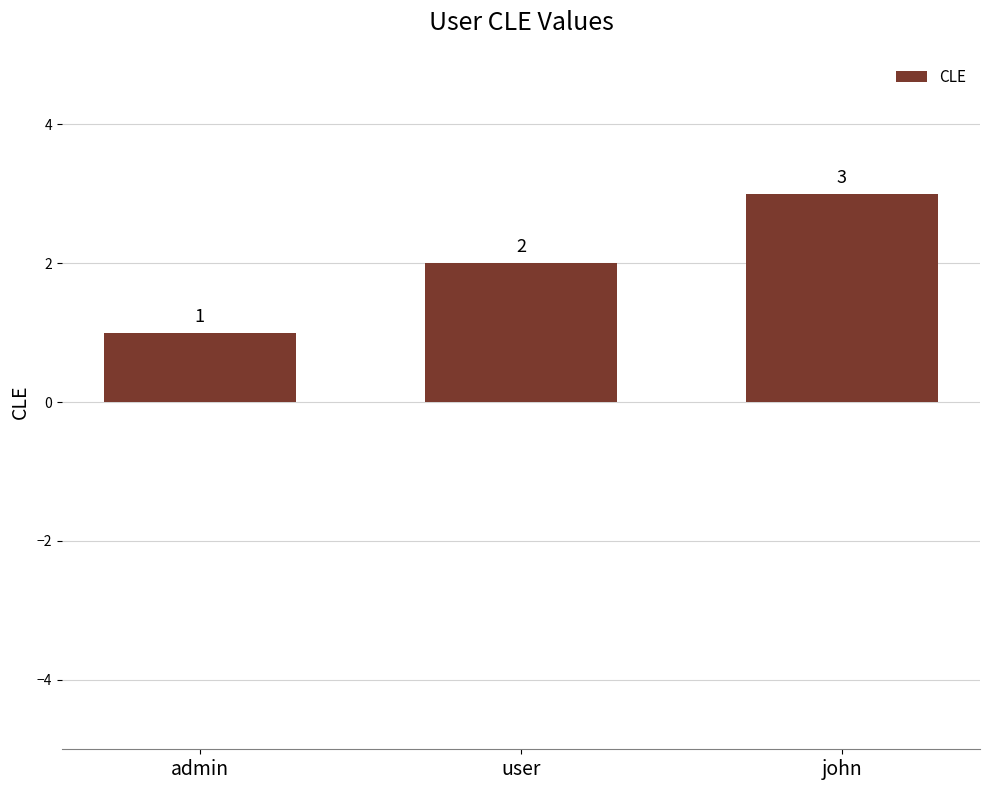

The value at john is 3. True or false?

True